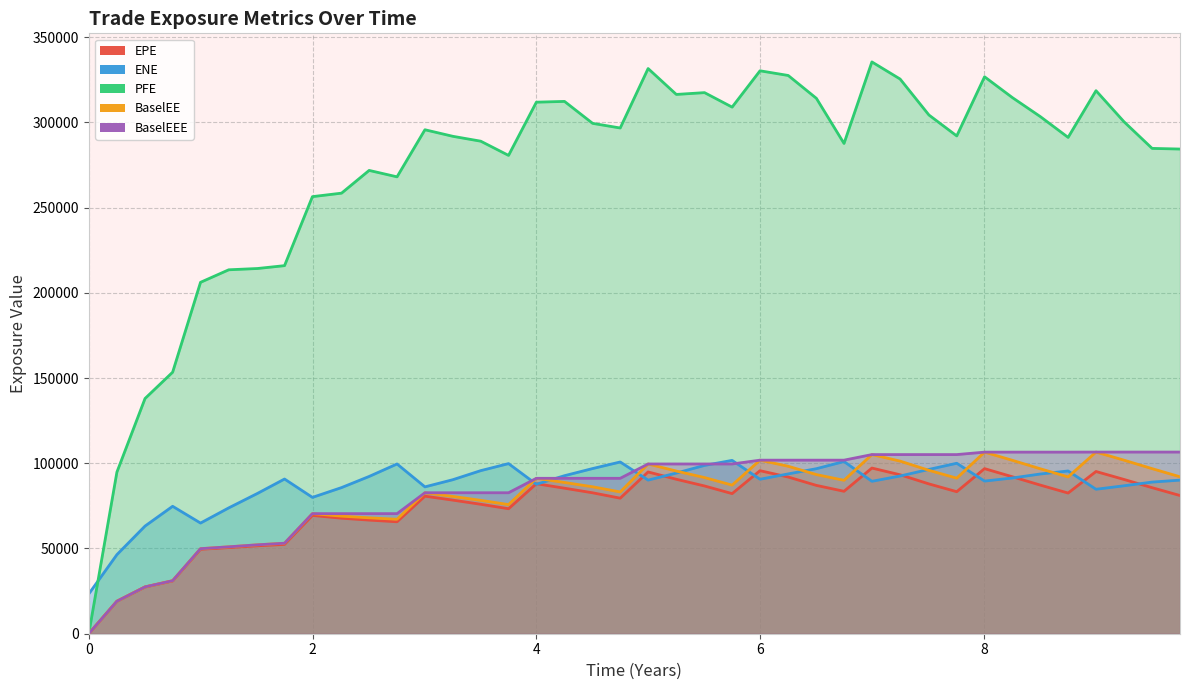

Rank the series at 9.75208 from highest to lowest value.

PFE, BaselEEE, BaselEE, ENE, EPE